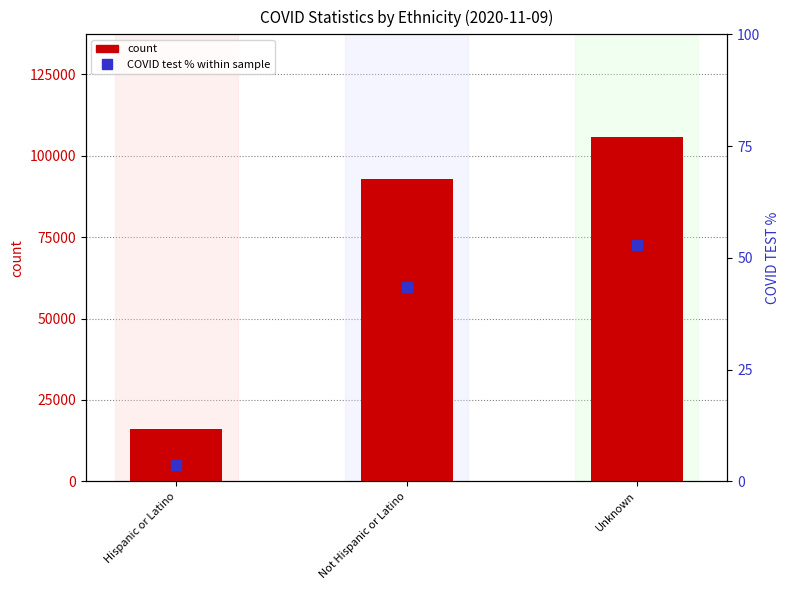

At how many categories does at least one series exceed 99870?

1